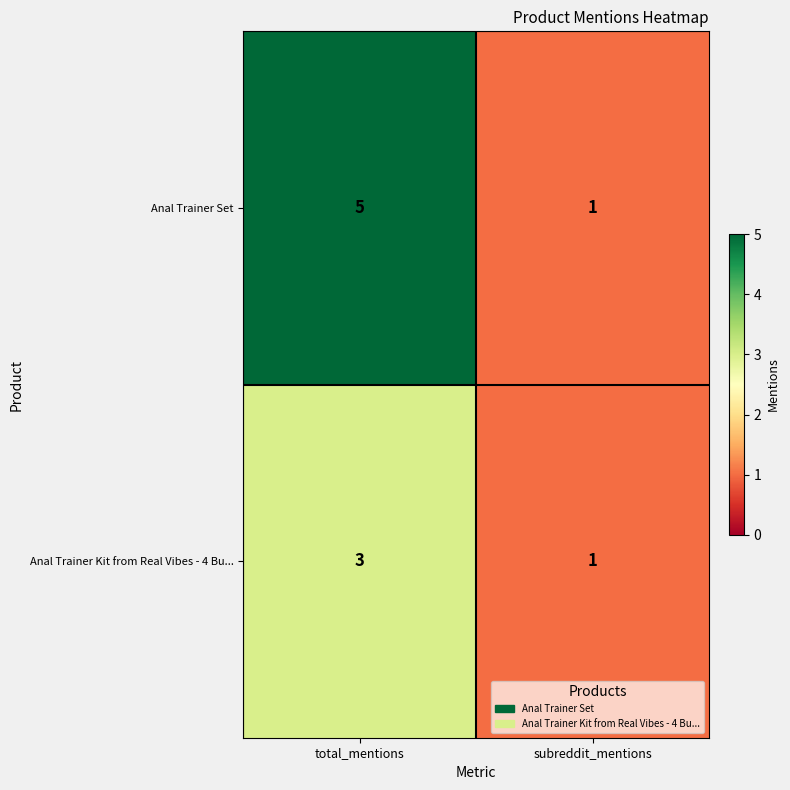

List the series in order of their peak value, lowest first.

Anal Trainer Kit from Real Vibes - 4 Bu..., Anal Trainer Set